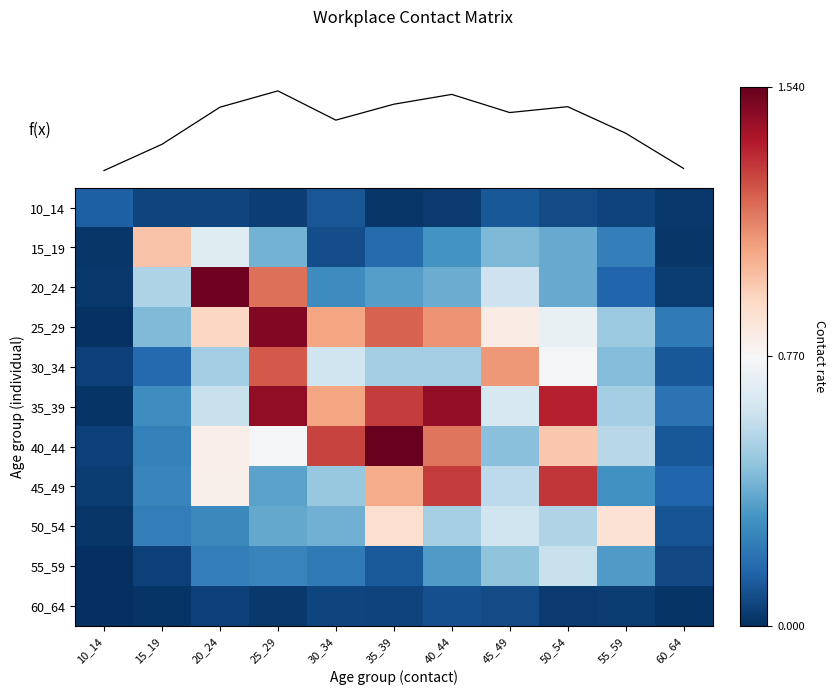

What value does the 40_44 series have at 25_29?

0.8